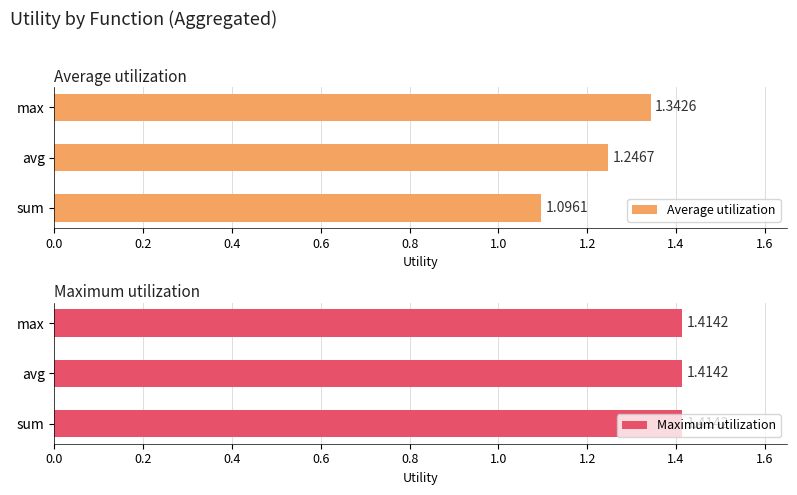

At which label does Average utilization reach its peak?

max